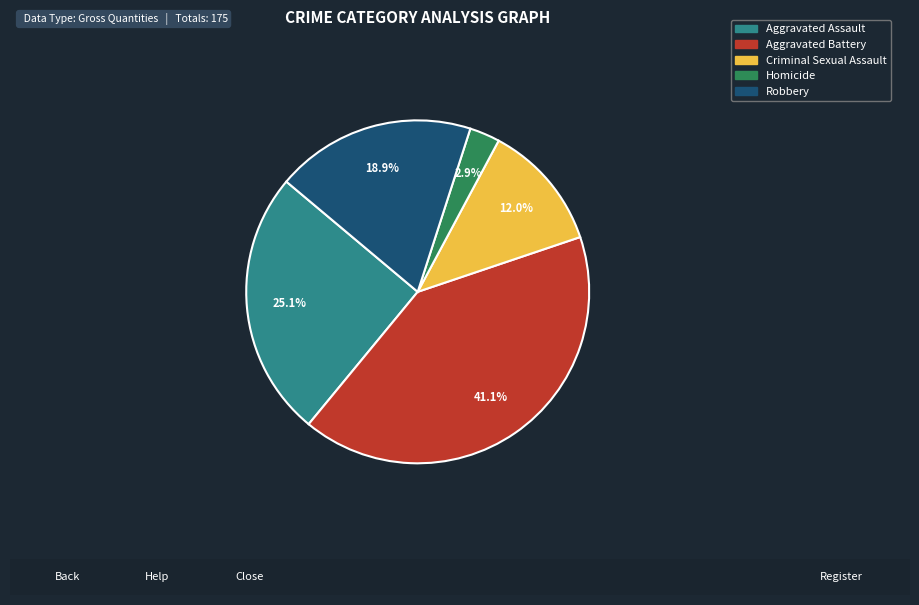

What is the ratio of the value at Robbery to the value at Criminal Sexual Assault?

1.6